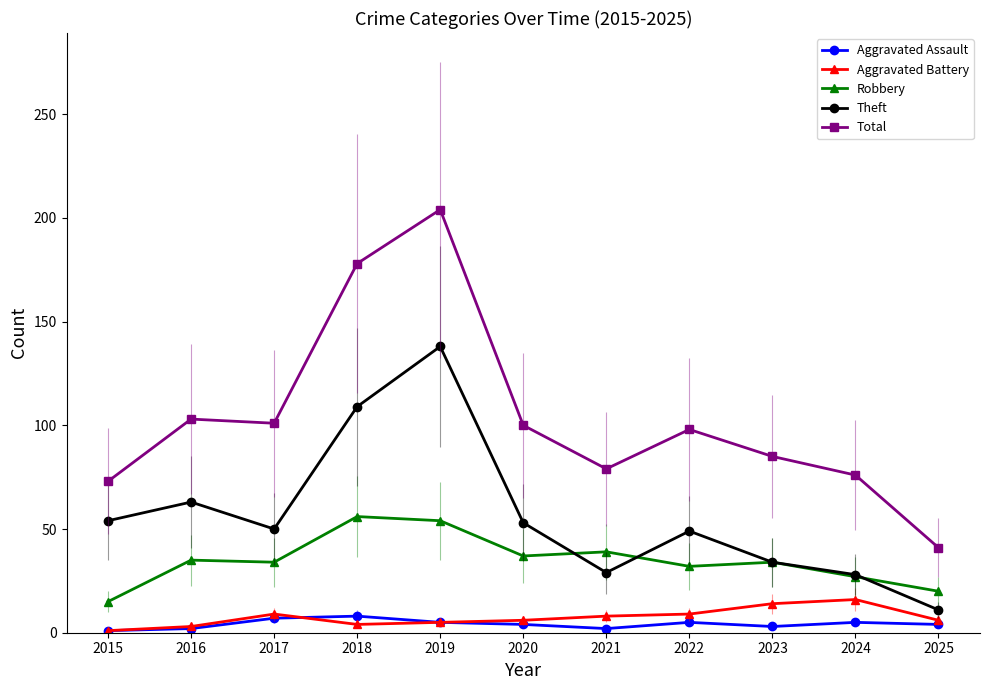

True or false: Total and Aggravated Battery intersect in this chart.

False